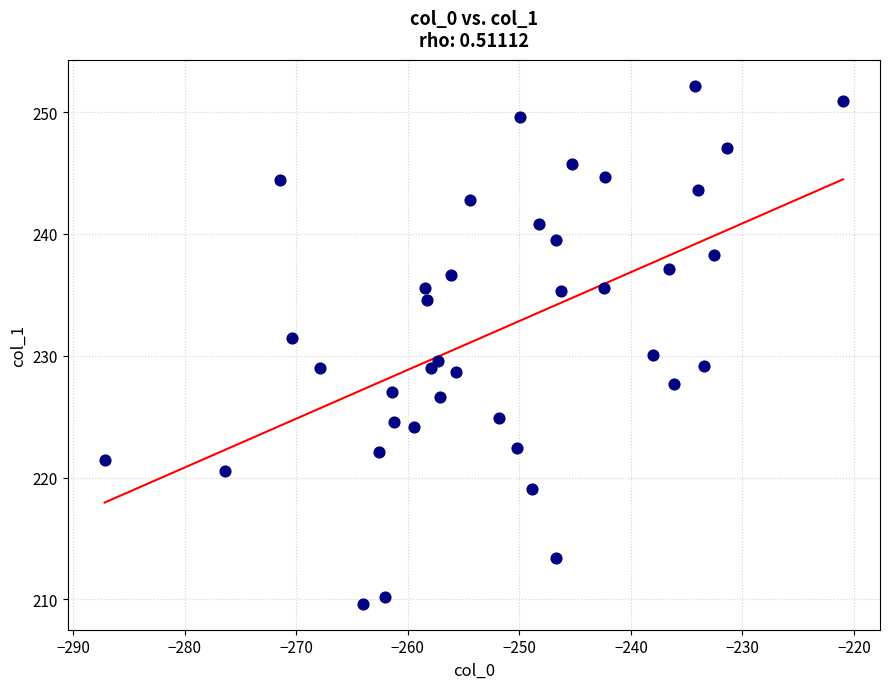

What is the range of X values (max minus min)?

66.2